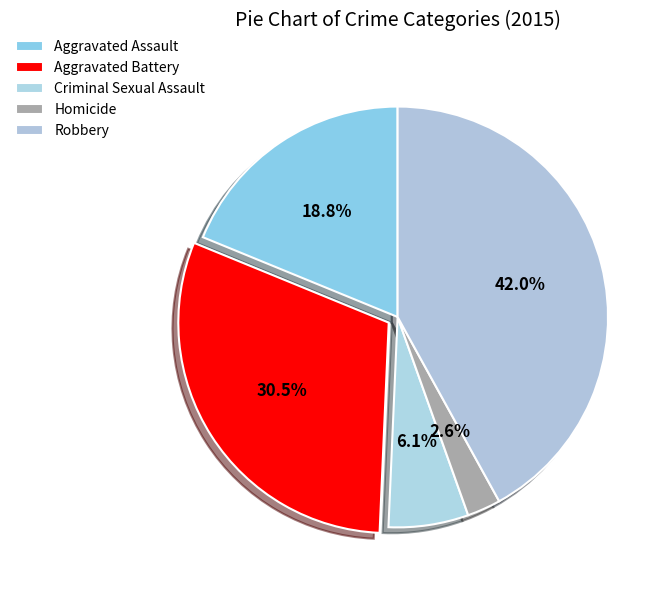

How many slices are in this pie chart?

5